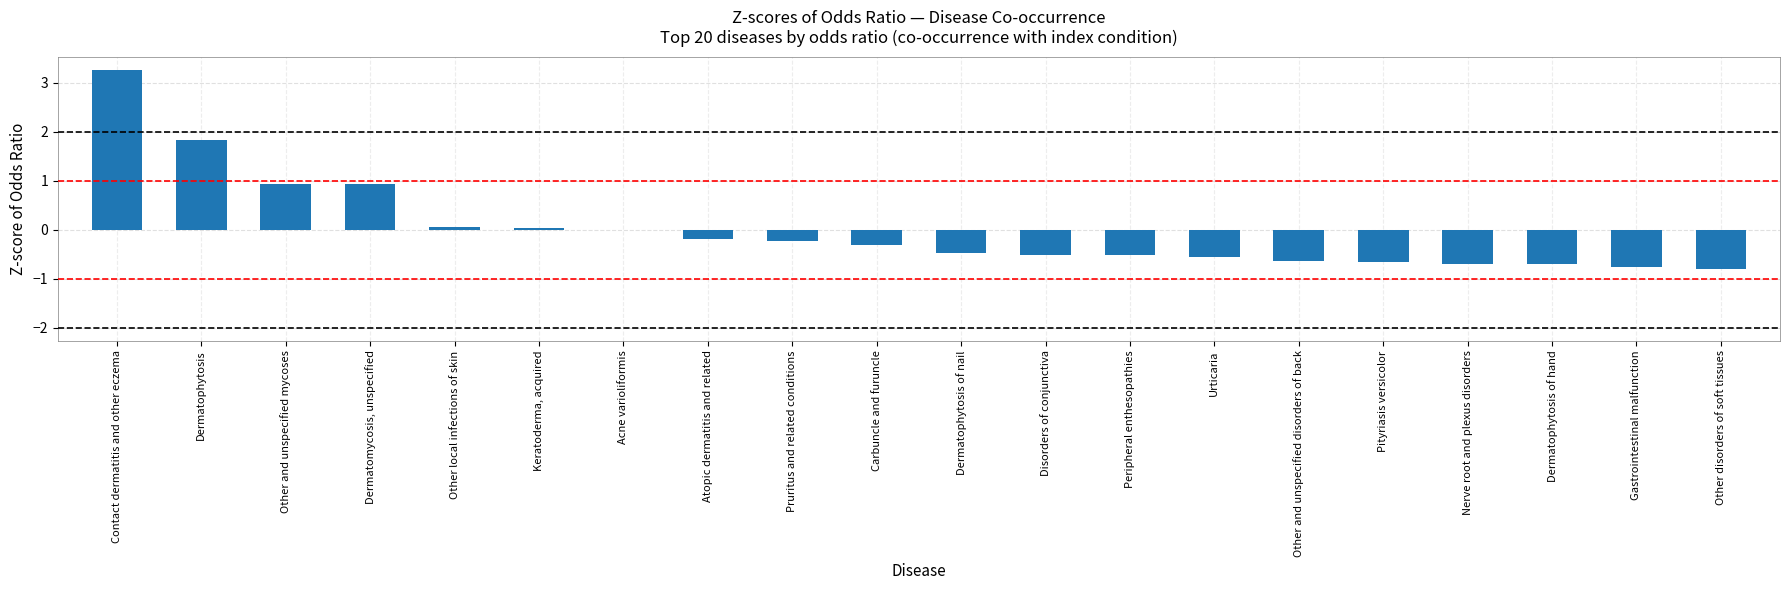

What value does the data have at Dermatophytosis of hand?

-0.7